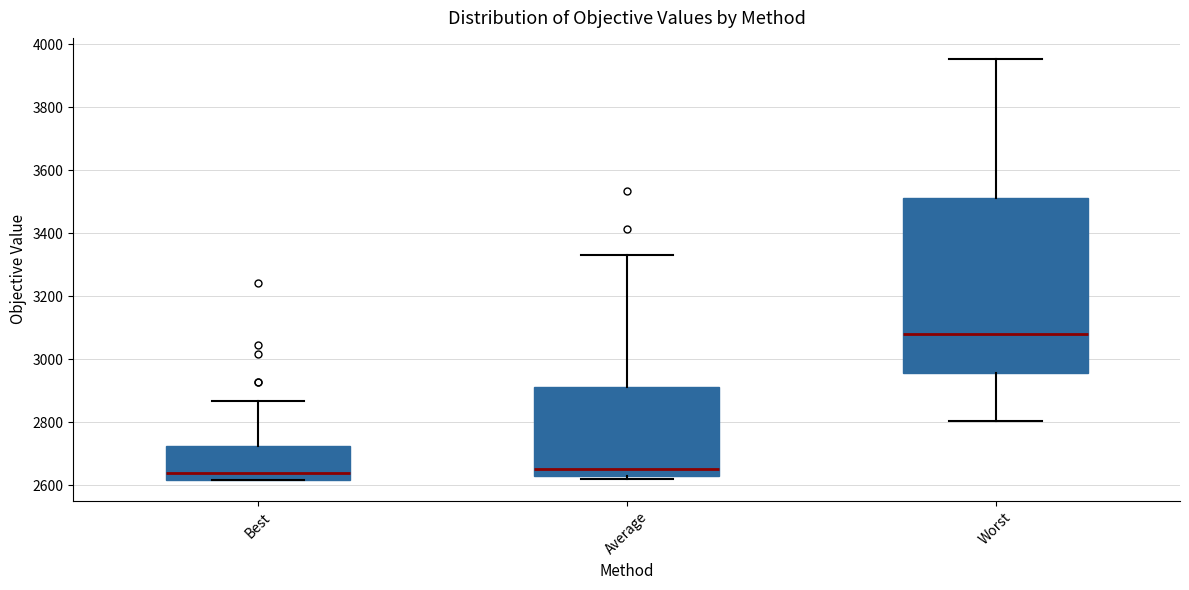

Reading left to right, transcribe this box plot: for each box, give where its median line is, the range the box spans, and where its two whiskers end, as read against the y-axis. The values are not printed on the chart, so give them approximately, as read against the axis.

Best: median 2640, box 2620 to 2720, whiskers 2620 to 2860
Average: median 2660, box 2640 to 2920, whiskers 2620 to 3340
Worst: median 3080, box 2960 to 3520, whiskers 2800 to 3960